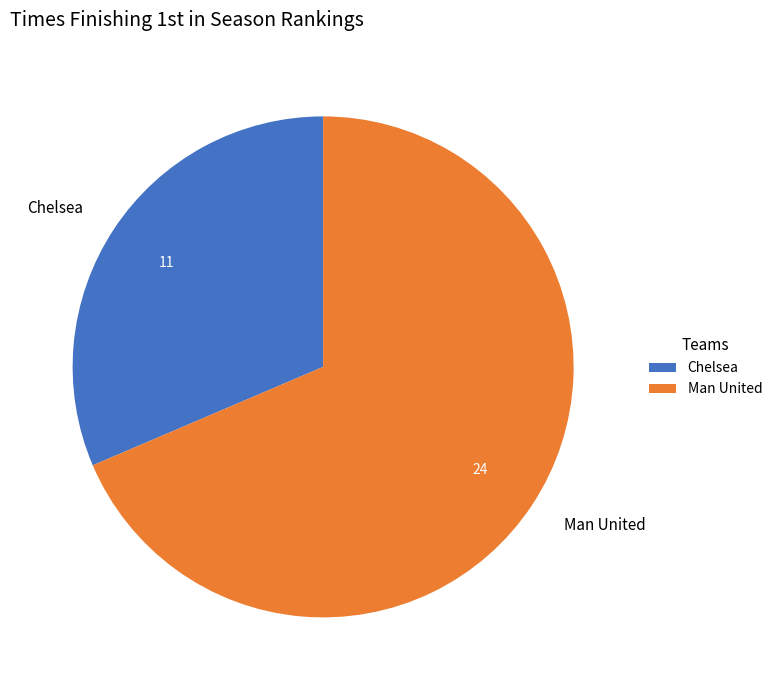

Is there a majority slice in this chart?

Yes